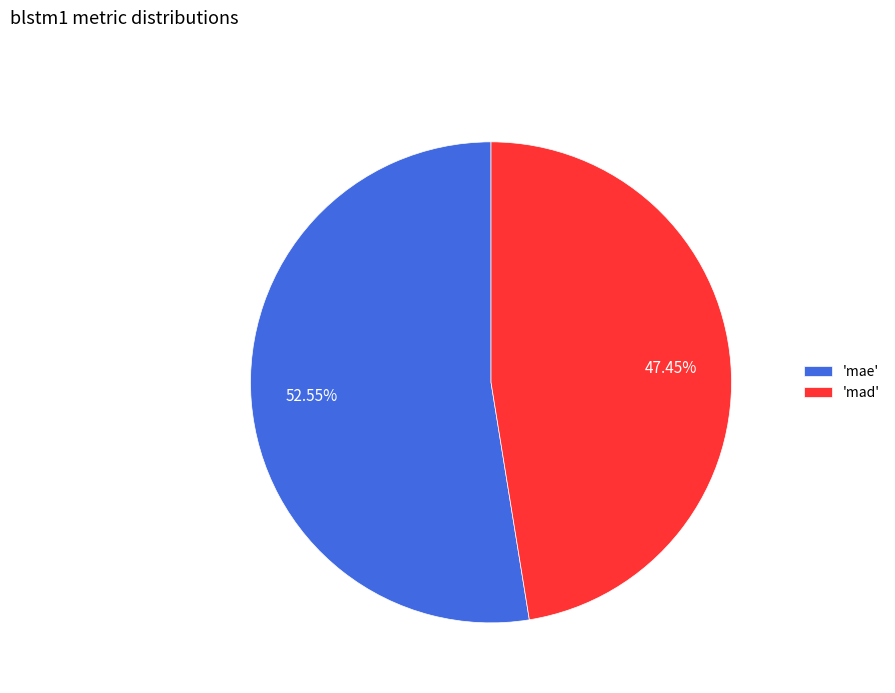

Which category has the biggest portion of the pie?

'mae'